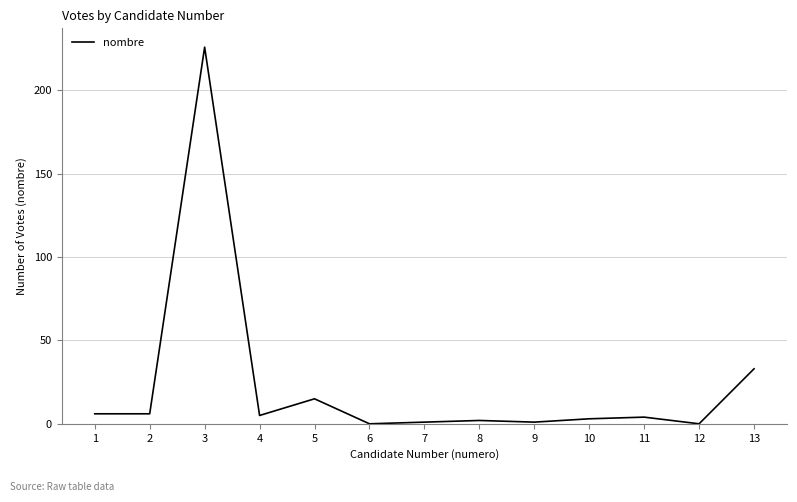

What is the difference between the maximum and minimum values?

226